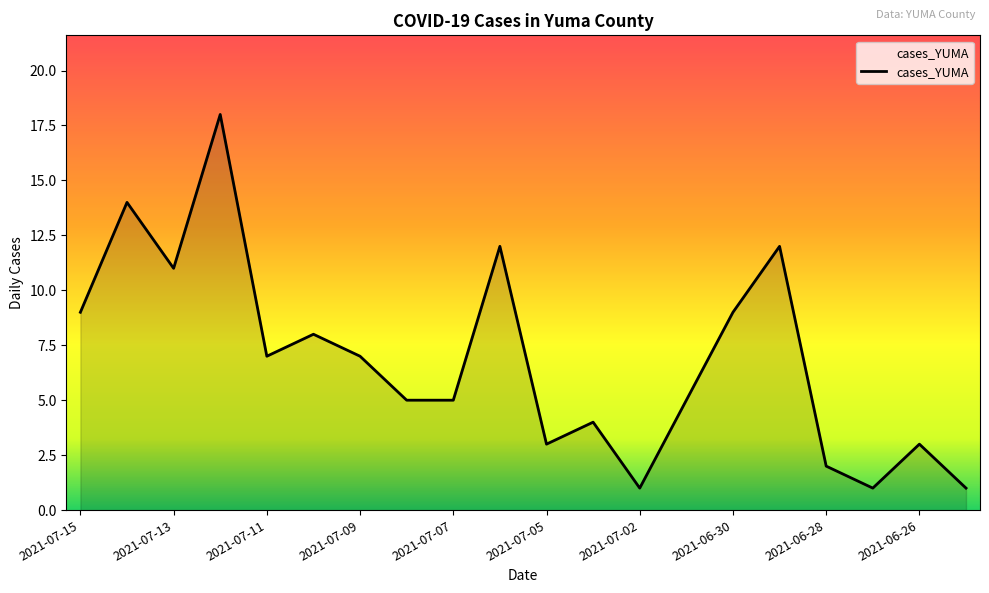

What is the maximum value shown in the chart?

18